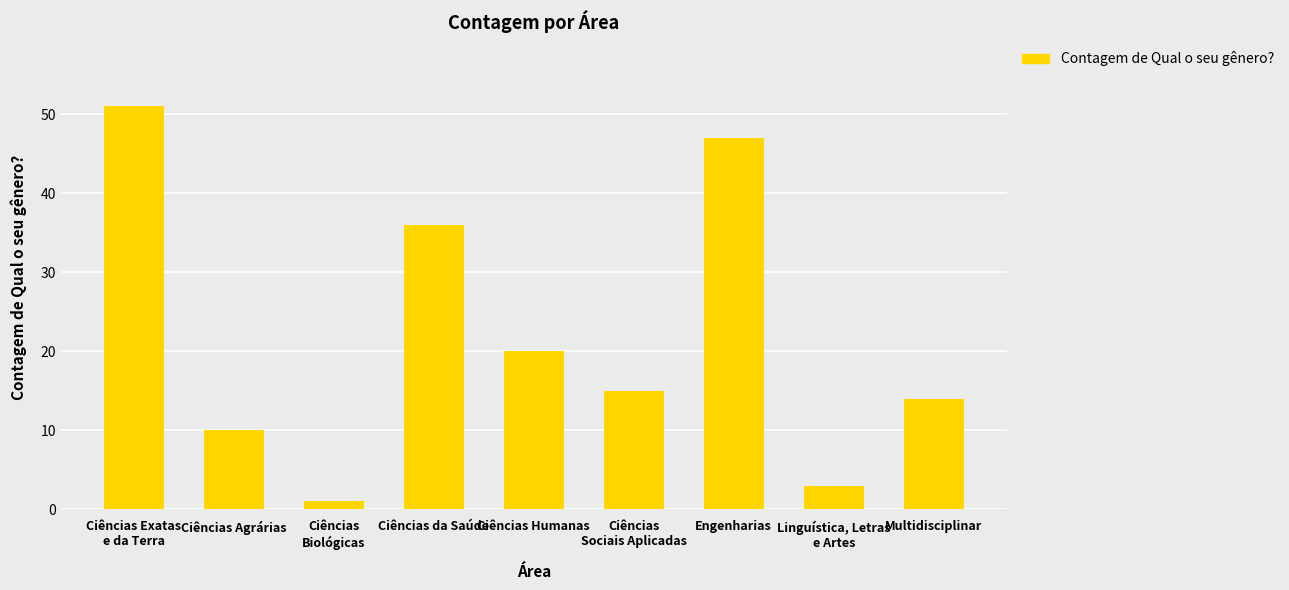

What is the label of the 6th bar from the right?

Ciências da Saúde